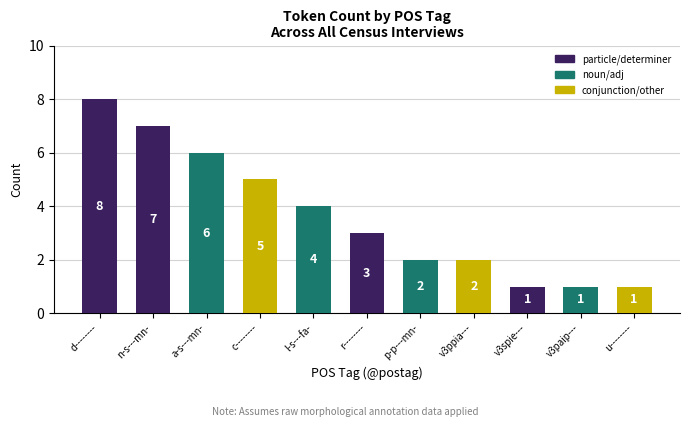

What is the difference between the maximum and minimum values?

7